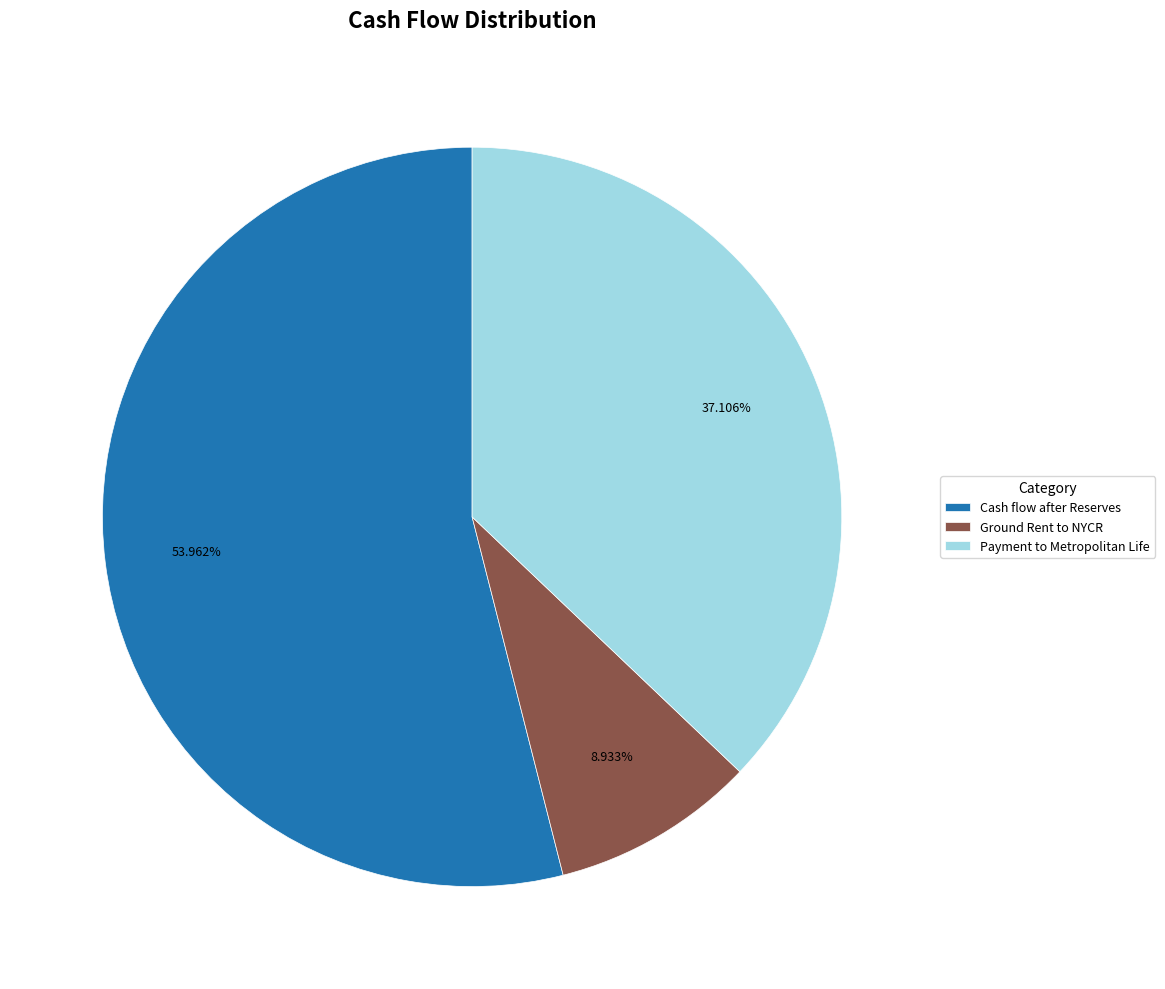

What percentage is the Payment to Metropolitan Life slice, to the nearest percent?

37%